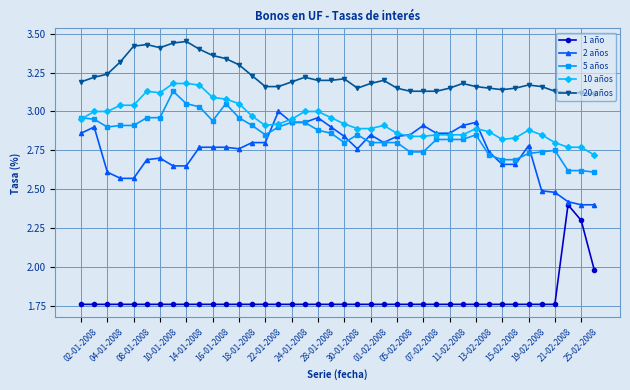

True or false: 2 años and 20 años cross at least once.

False